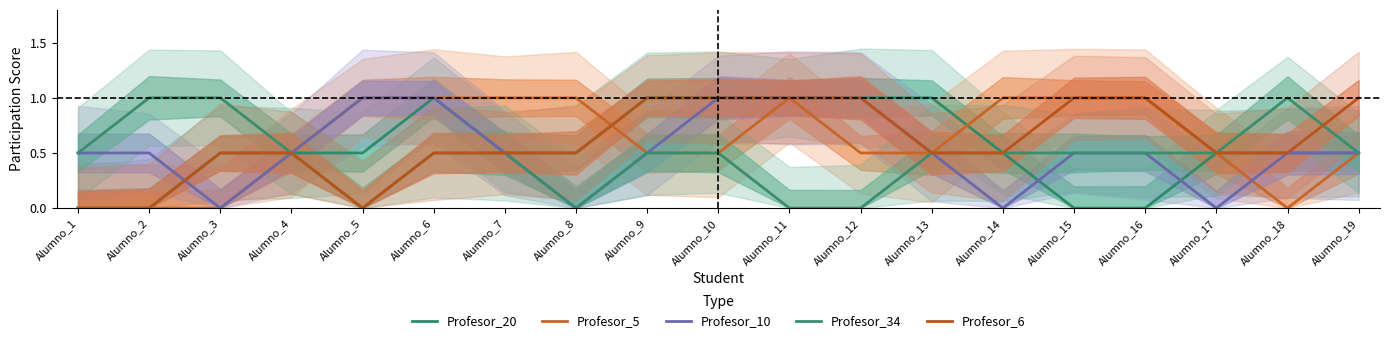

True or false: Profesor_20 and Profesor_34 cross at least once.

False